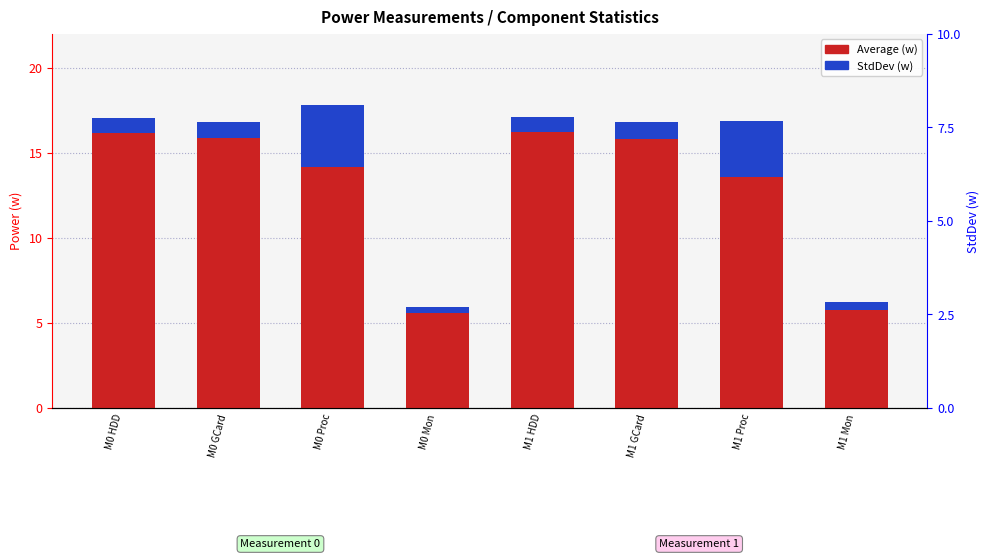

How many bars are there in total?

16